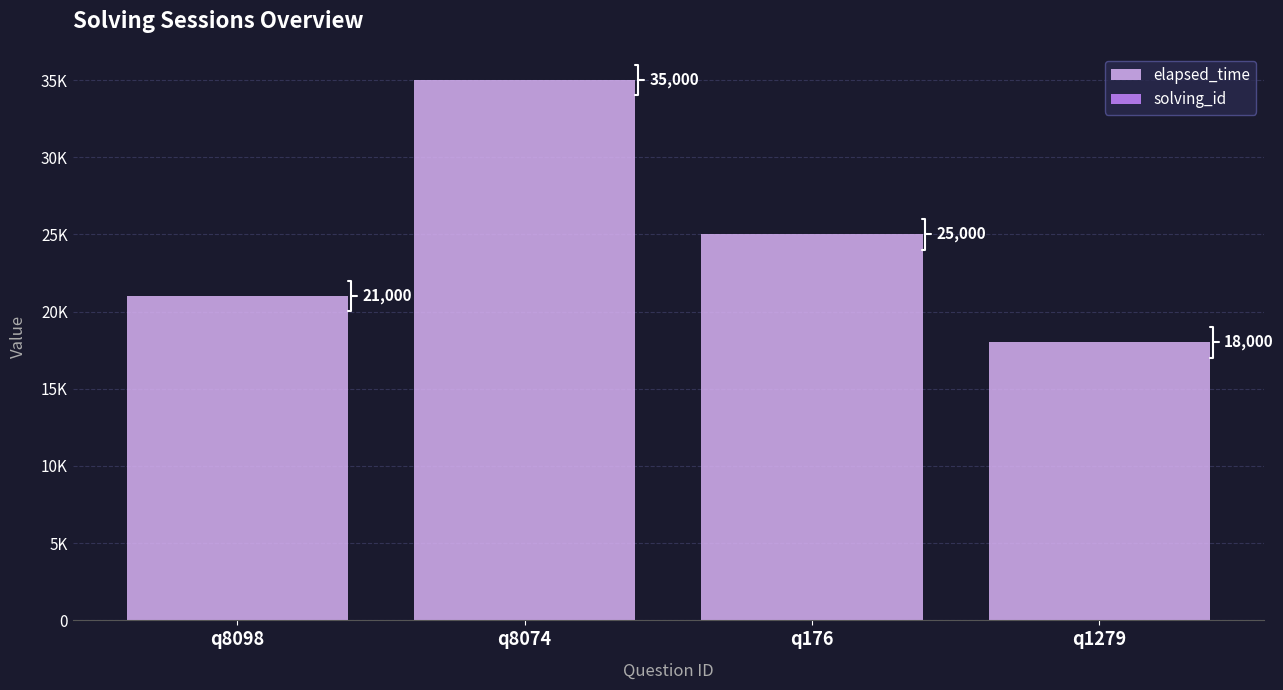

What are all the series names shown in the legend?

elapsed_time, solving_id